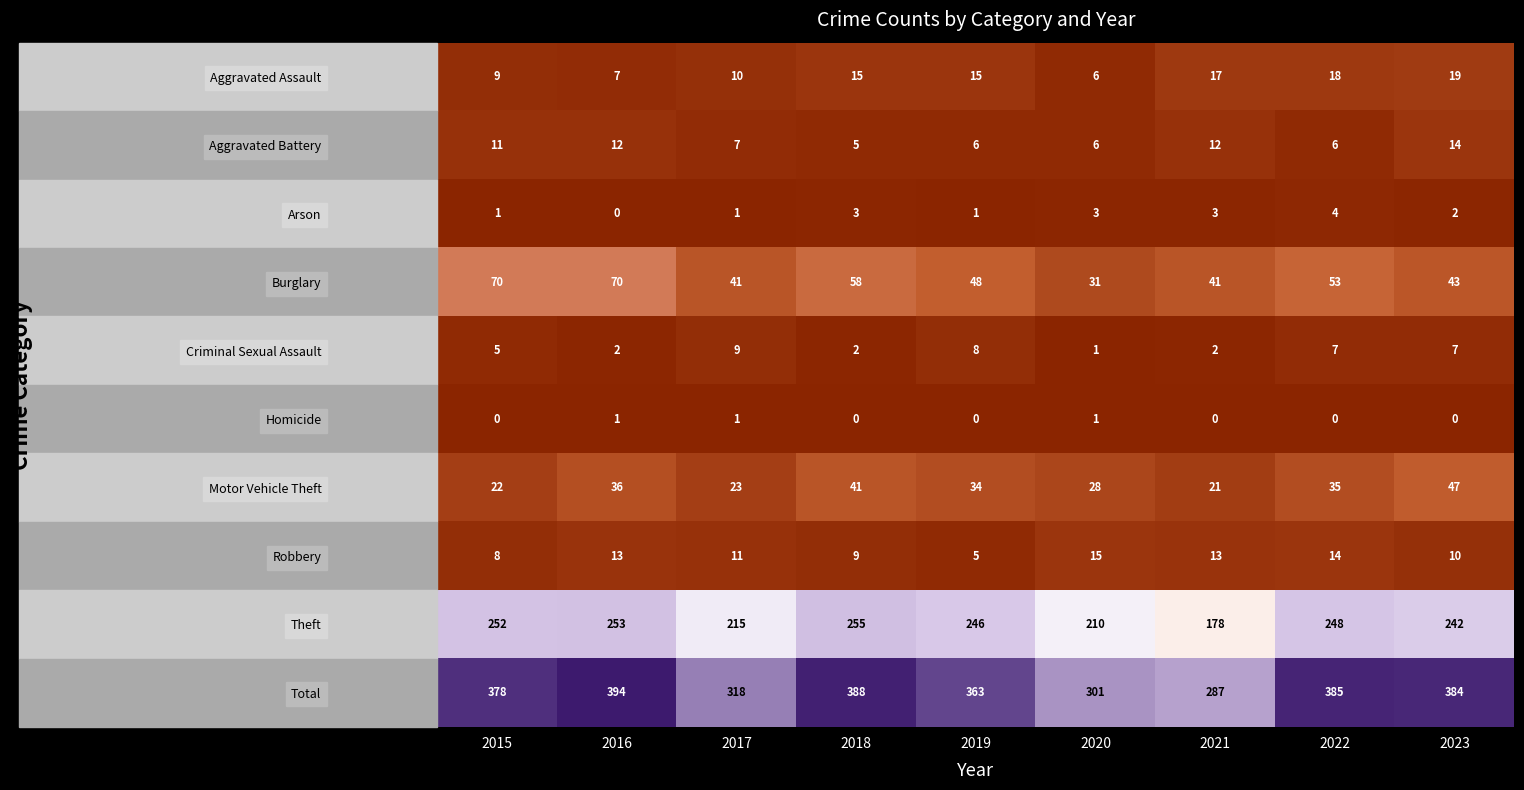

Rank the series at 2022 from highest to lowest value.

Total, Theft, Burglary, Motor Vehicle Theft, Aggravated Assault, Robbery, Criminal Sexual Assault, Aggravated Battery, Arson, Homicide